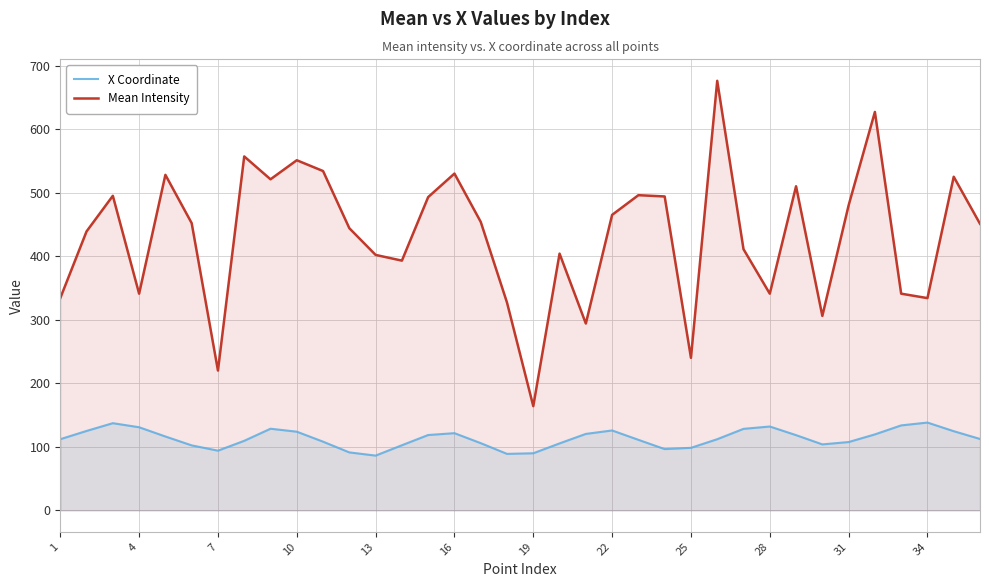

How many lines are shown in the chart?

2